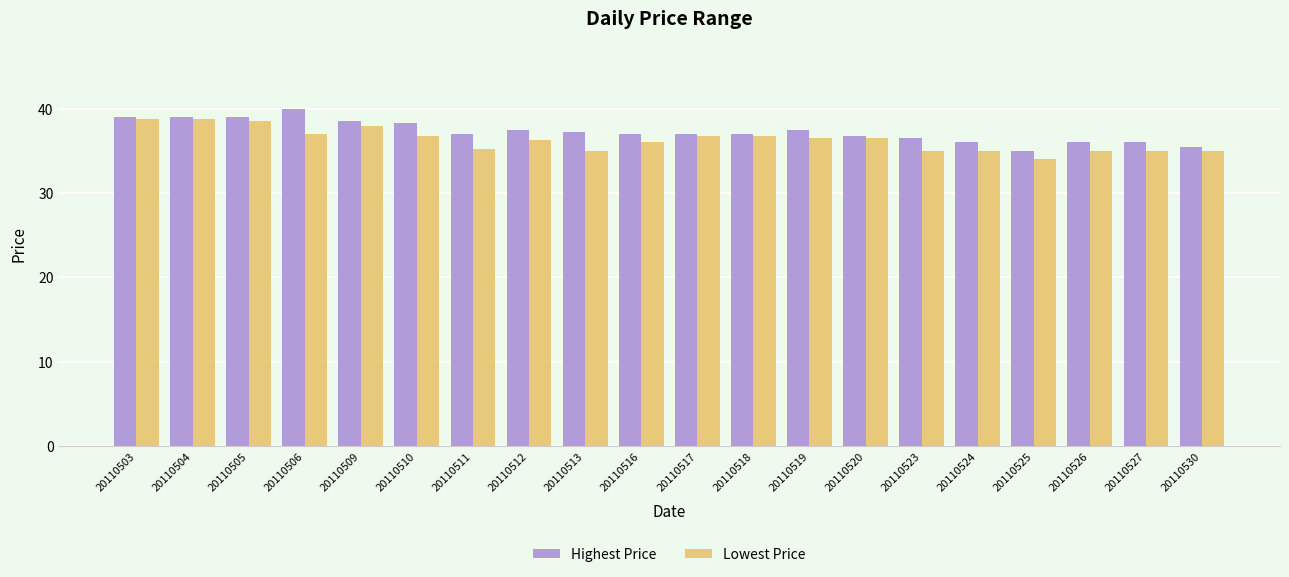

At which label does Lowest Price first exceed 36?

20110503